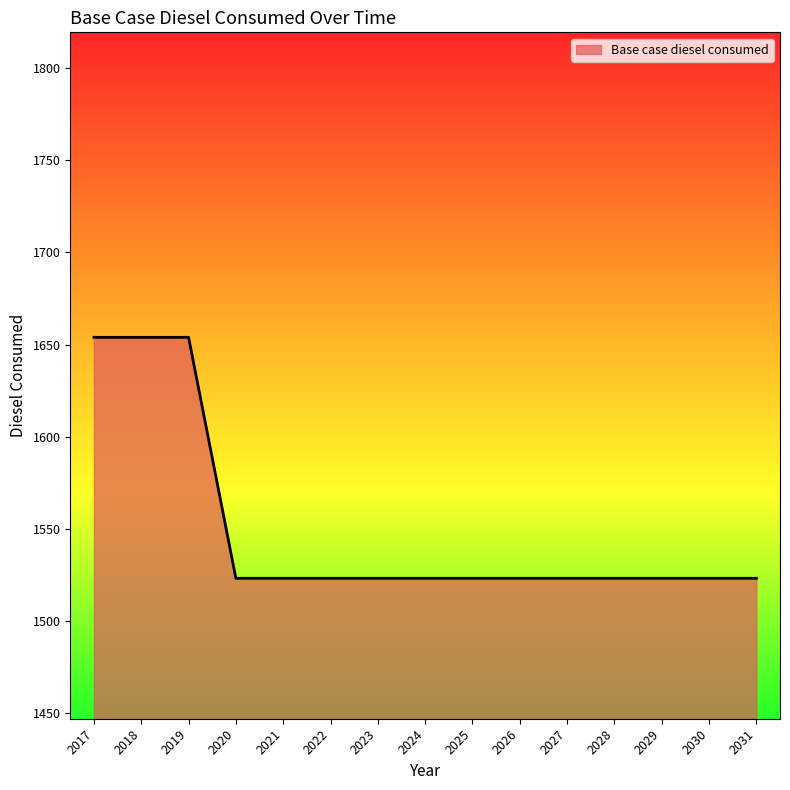

True or false: the data shows 513.2 at 2021.

False